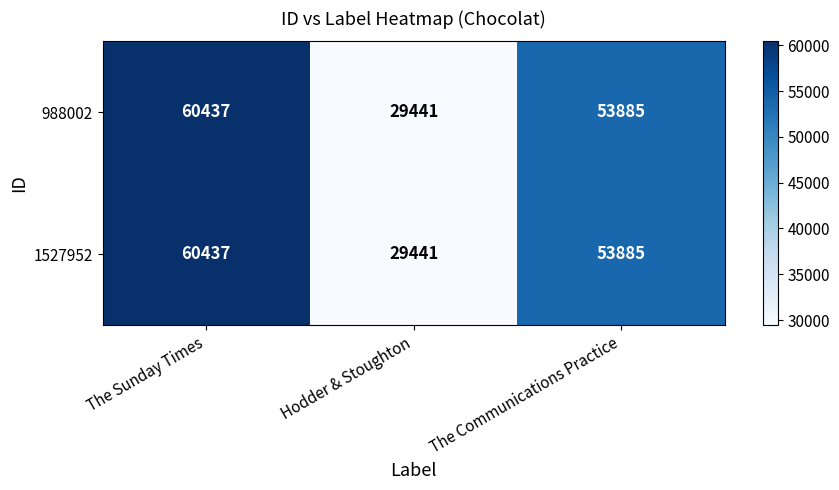

At which label does 1527952 first exceed 53885?

The Sunday Times